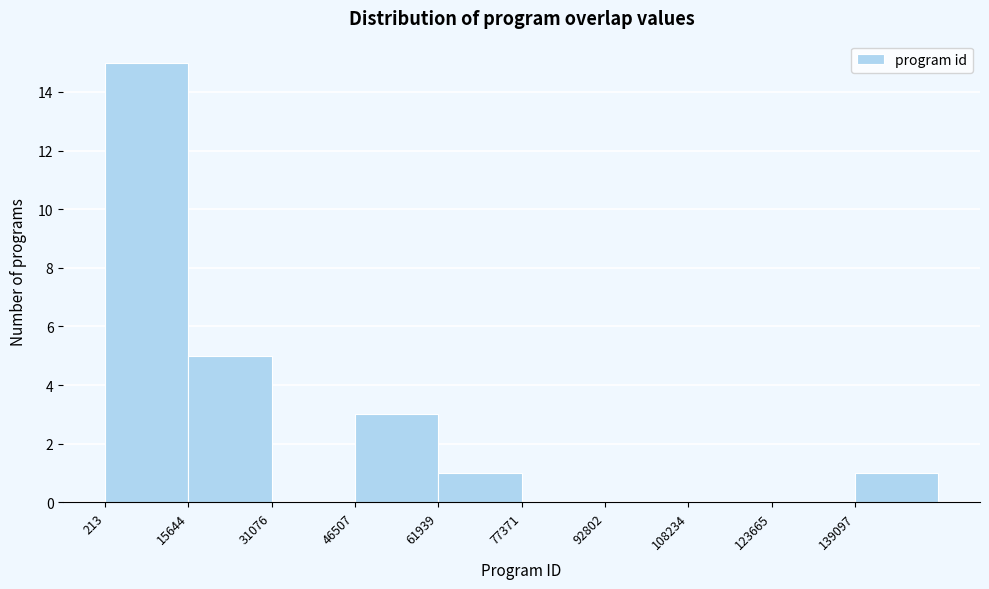

Reading left to right, list every bar in this chart as the range it spans on the x-axis followed by its height. Neither the bar edges nor the heights are printed on the chart, so give them approximately, as read against the axes.

0 to 16000: 15
16000 to 32000: 5
32000 to 46000: 0
46000 to 62000: 3
62000 to 78000: 1
78000 to 92000: 0
92000 to 108000: 0
108000 to 124000: 0
124000 to 140000: 0
140000 to 154000: 1